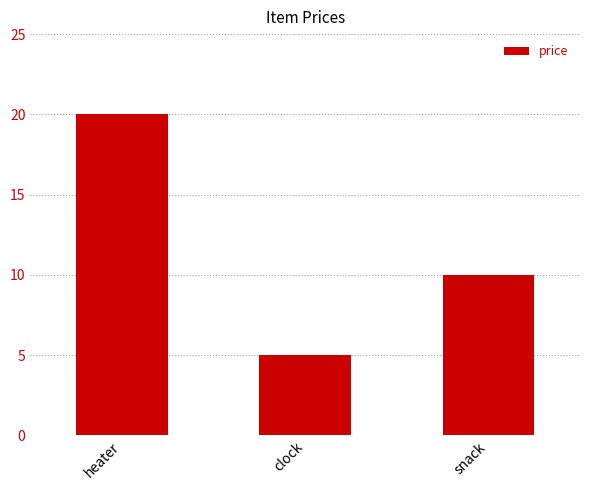

What is the label of the 3rd bar from the left?

snack